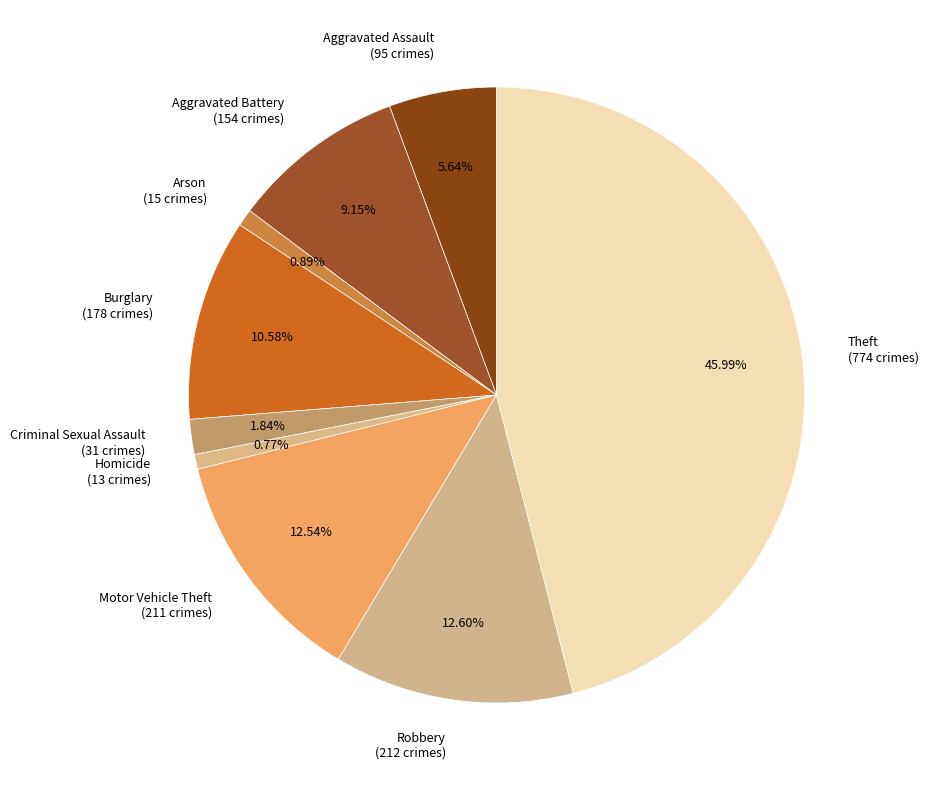

Combined, do Burglary and Arson account for over 50%?

No